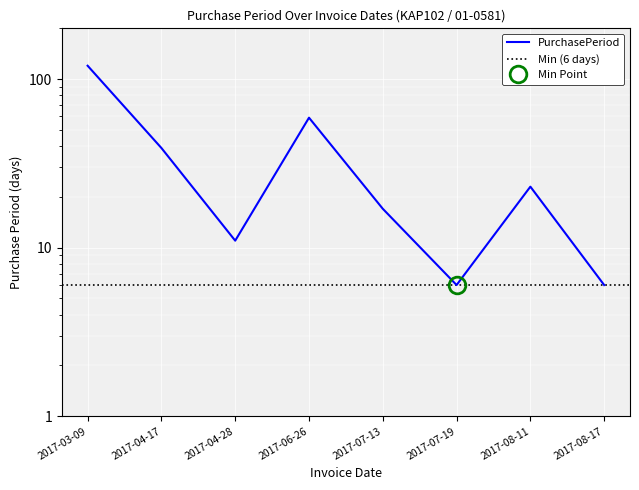

True or false: there are more than 2 points higher than both neighbors.

False